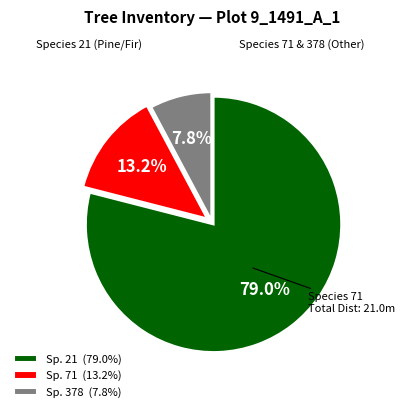

Between Sp. 71 (13.2%) and Sp. 21 (79.0%), which is larger?

Sp. 21 (79.0%)